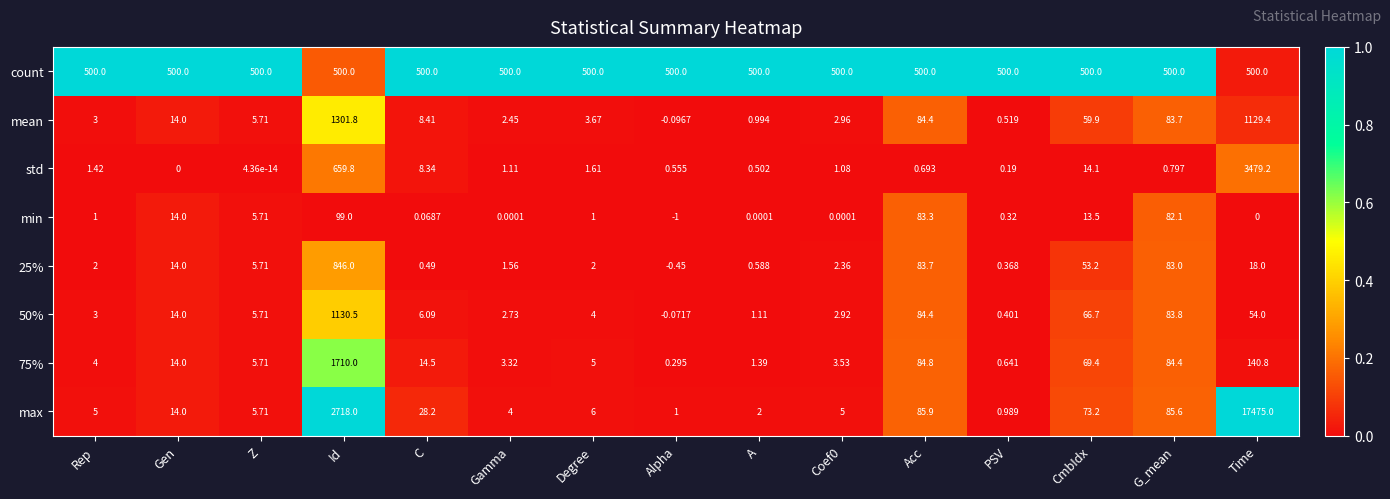

Which category has the highest value across all series?

Time